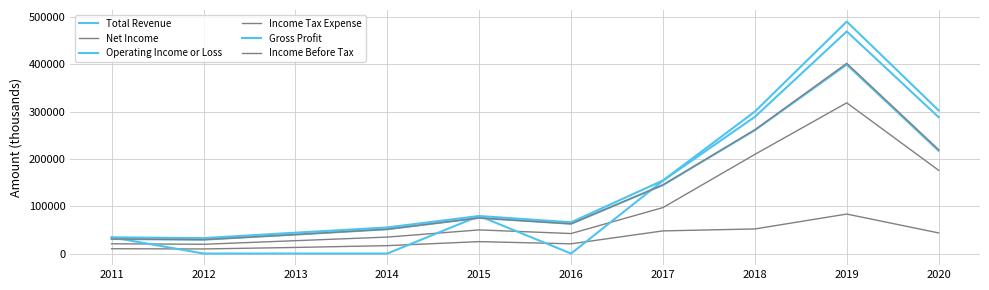

How many lines are shown in the chart?

6